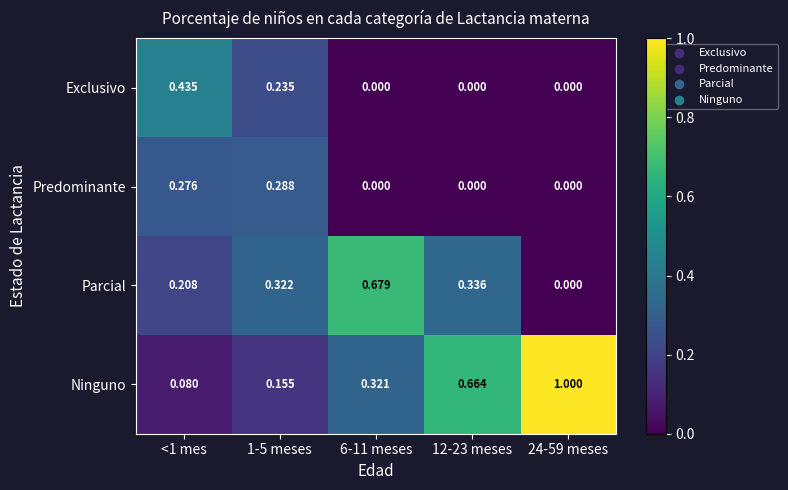

Which series has the largest total across all categories?

Ninguno